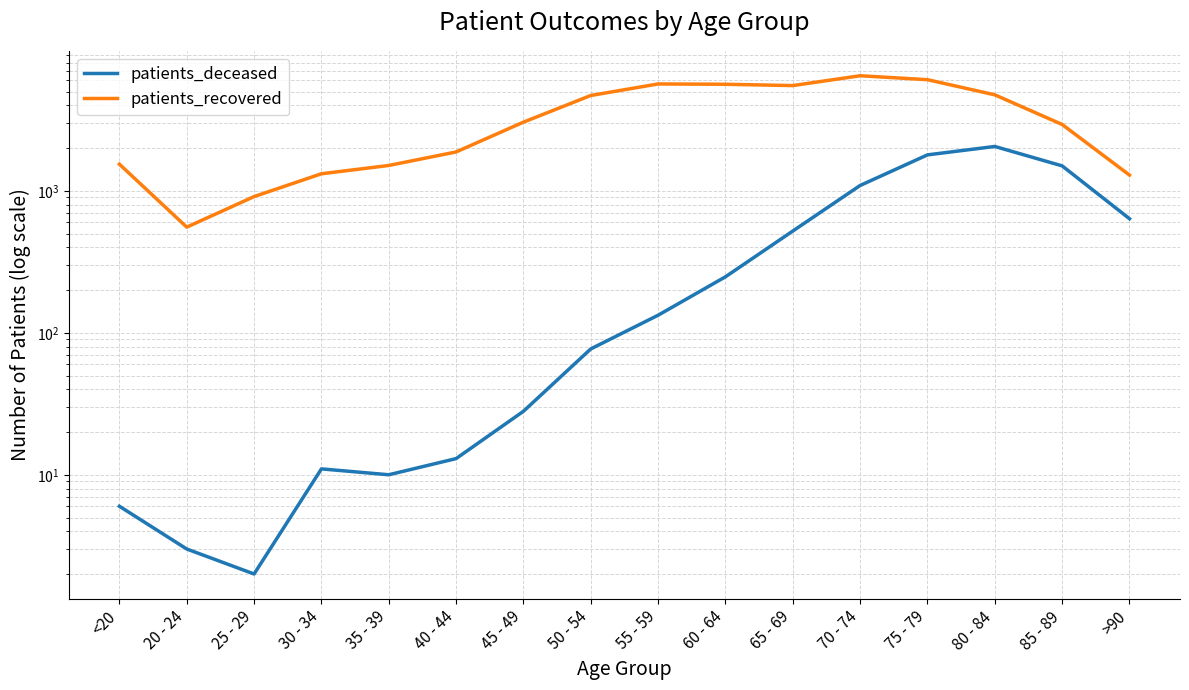

Which category has the highest value in the patients_recovered series?

70 - 74